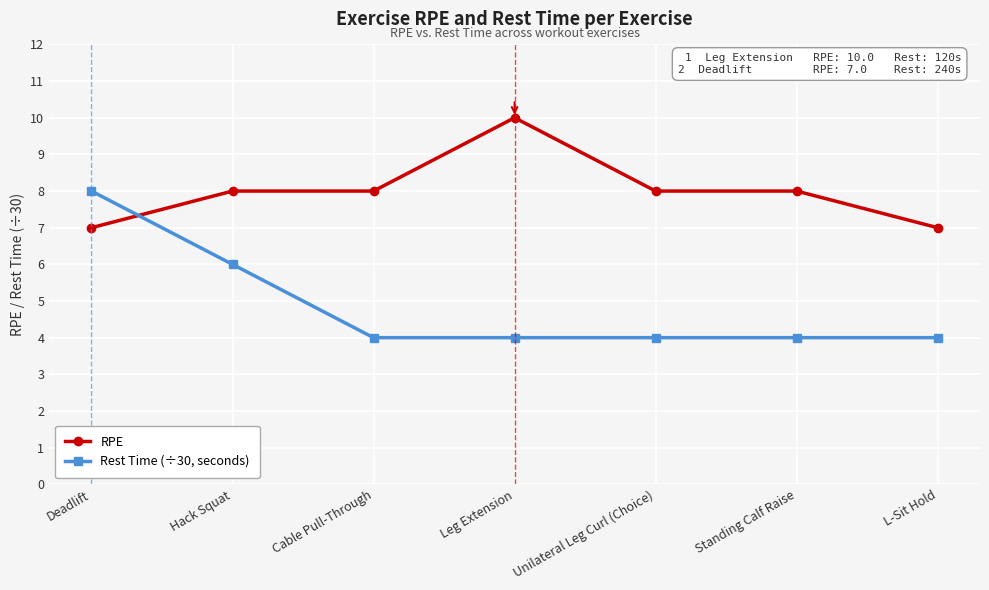

Is the value of RPE at Cable Pull-Through greater than the value of Rest Time (÷30, seconds) at Leg Extension?

Yes